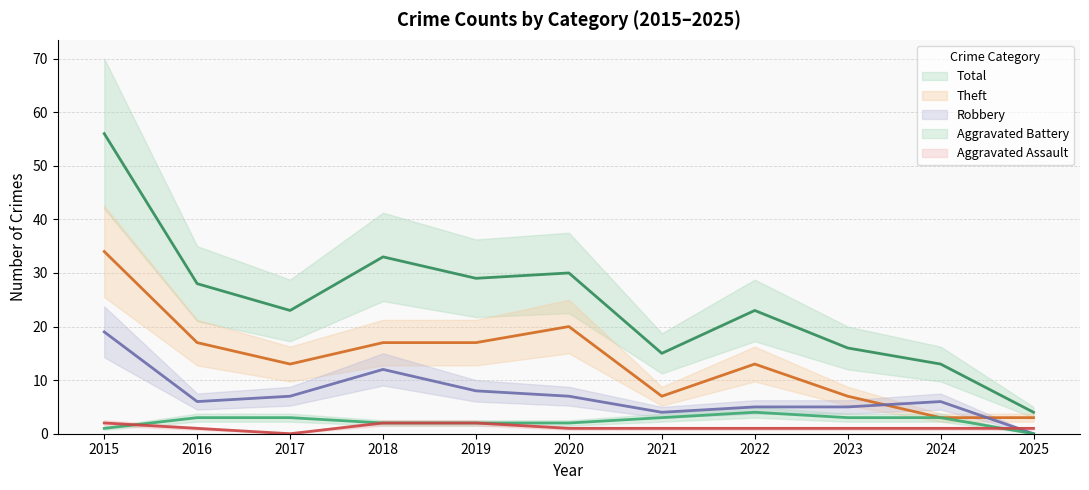

Does the chart display data point markers on the line(s)?

No